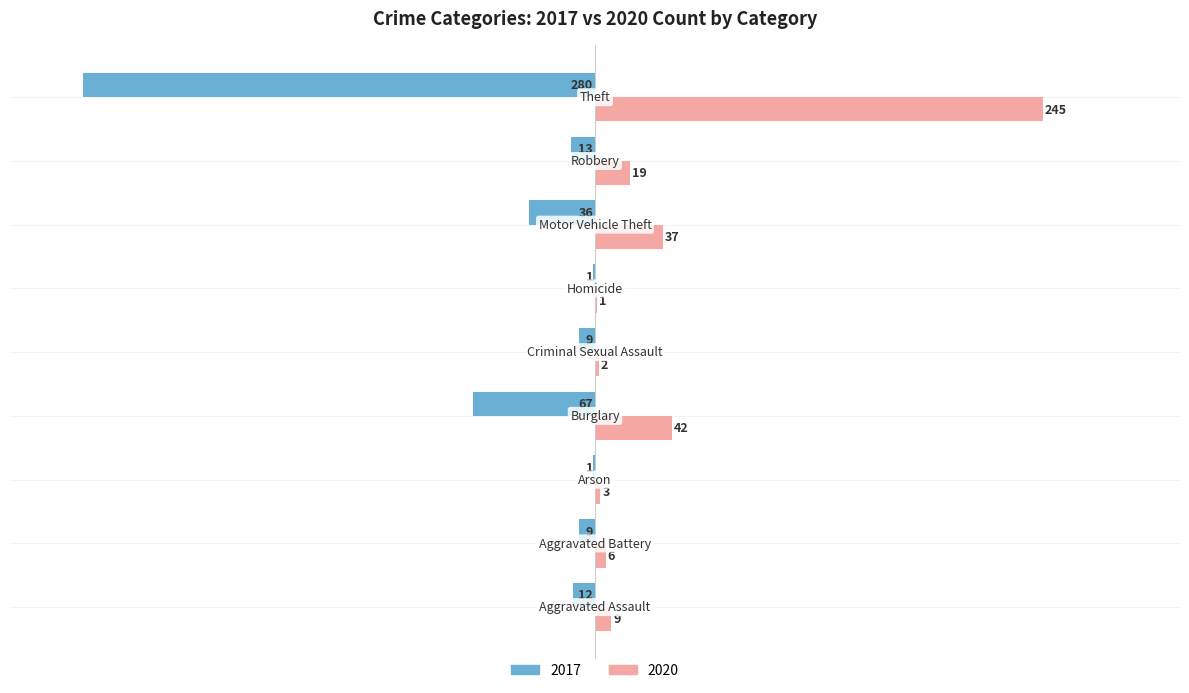

What is the average value of the 2017 series?

-48